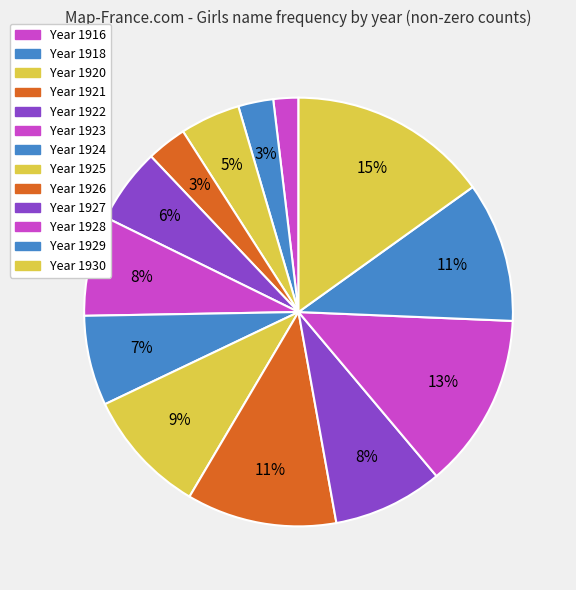

Count the number of slices in the pie.

13